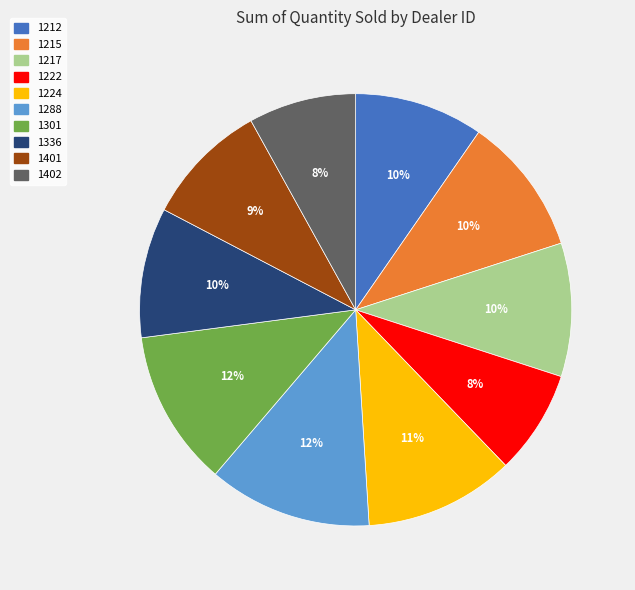

To the nearest percent, what is the difference between the largest and smallest slice percentages?

4%